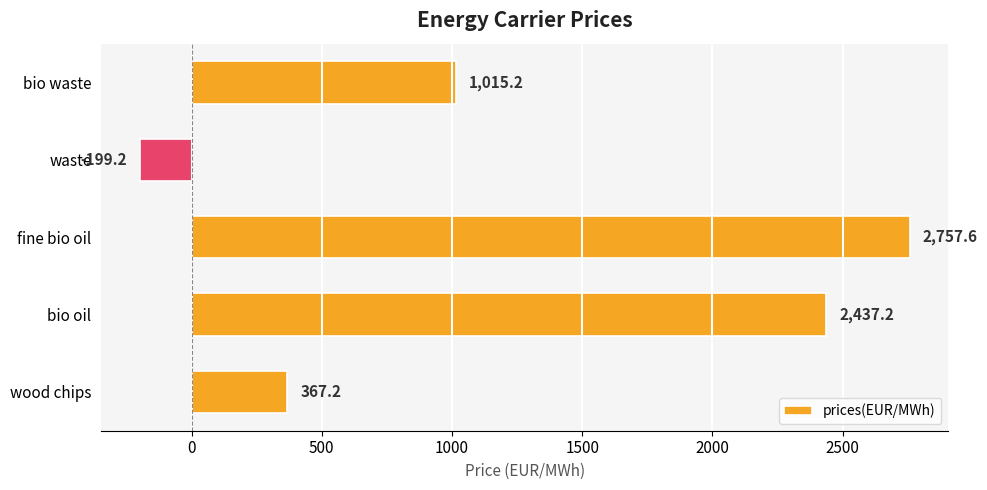

The value at bio waste is 1015.2. True or false?

True